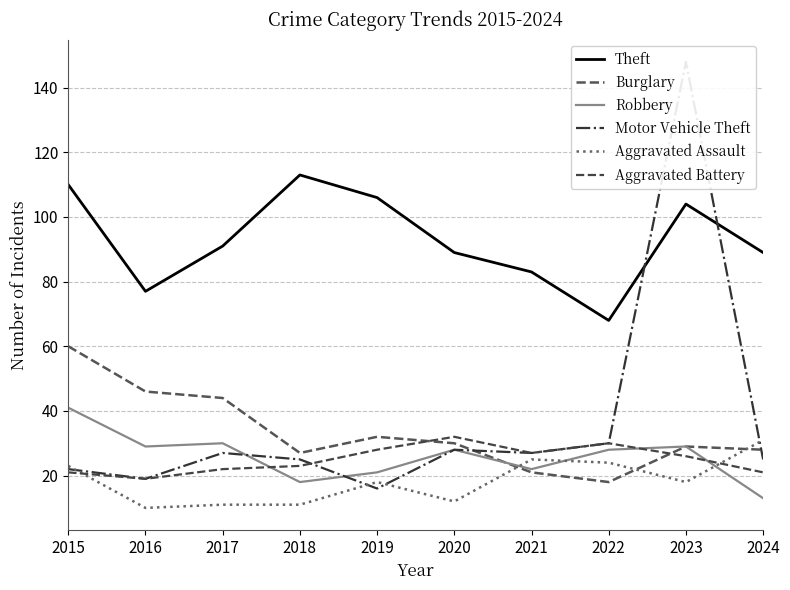

What is the approximate value of Aggravated Battery at 2020?

32